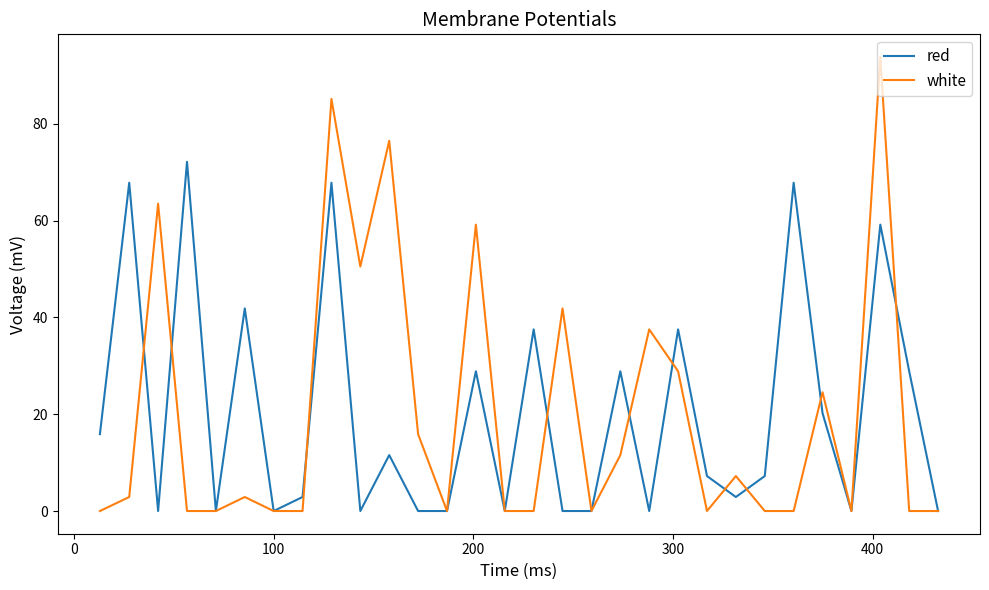

How many categories are shown in the chart?

30